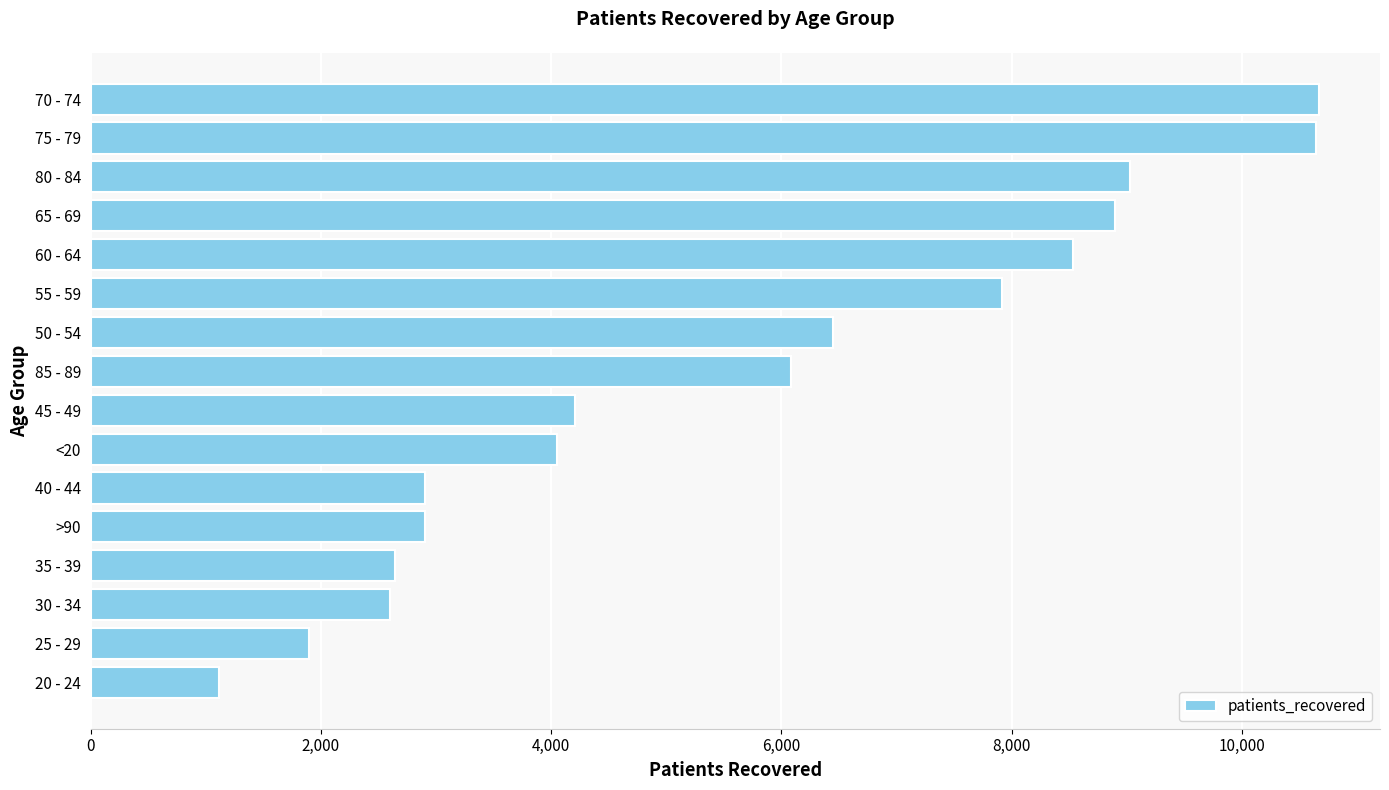

At which label is the value closest to 5890?

85 - 89